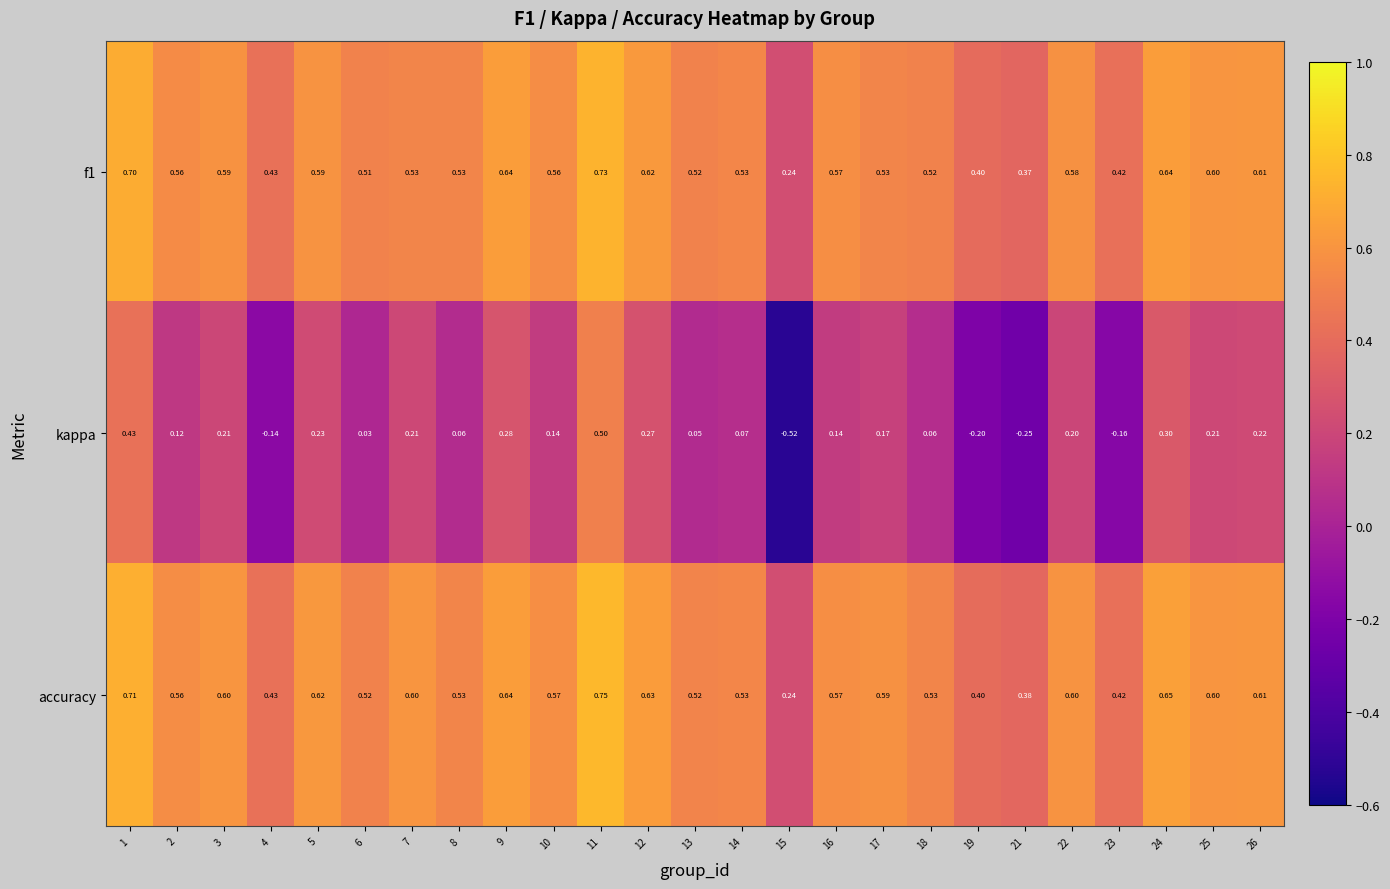

Which series has the largest total across all categories?

accuracy